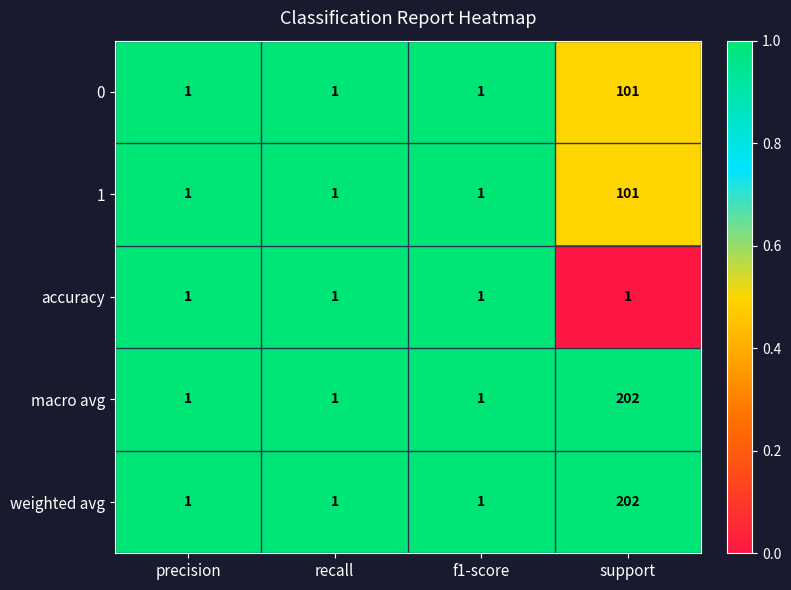

What is the total value across all series at precision?

5